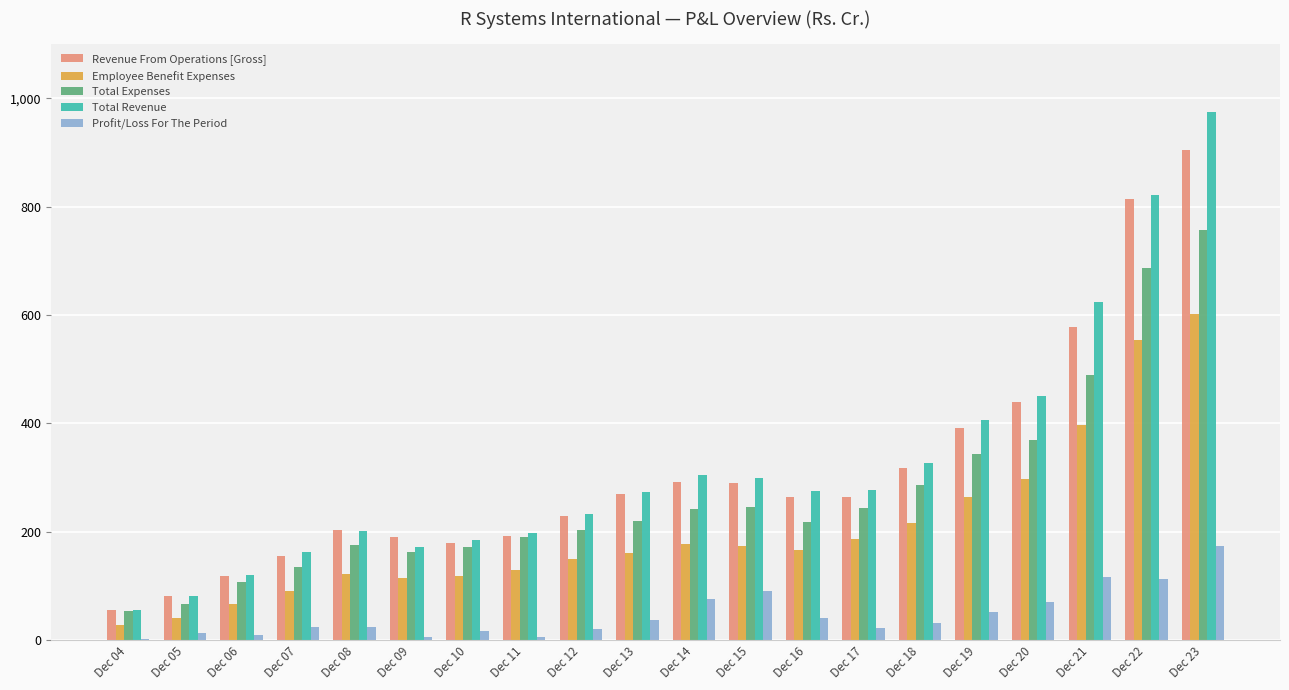

Which series changed the most between Dec 05 and Dec 18?

Total Revenue